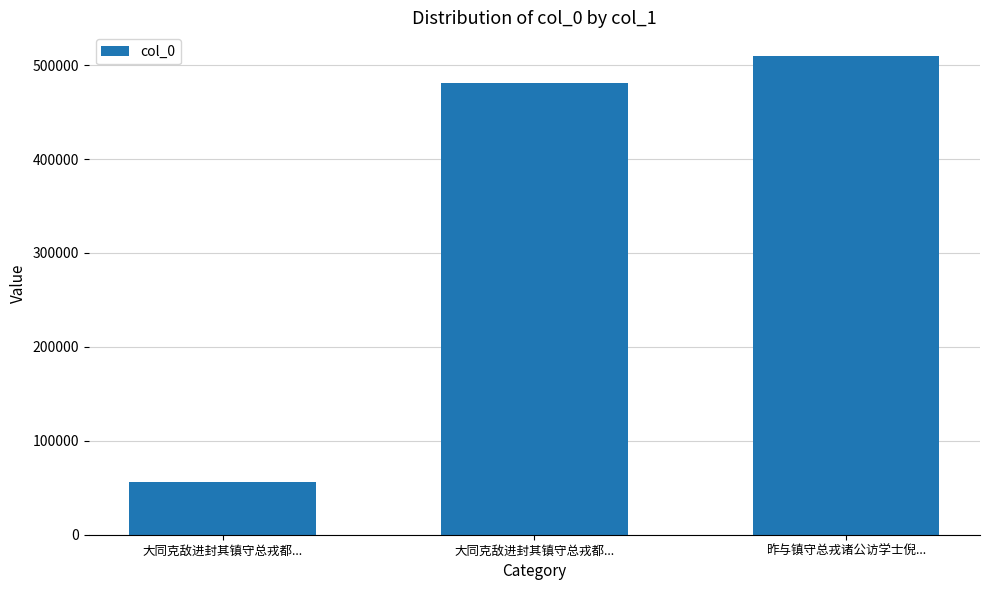

Count the number of data series in this chart.

1